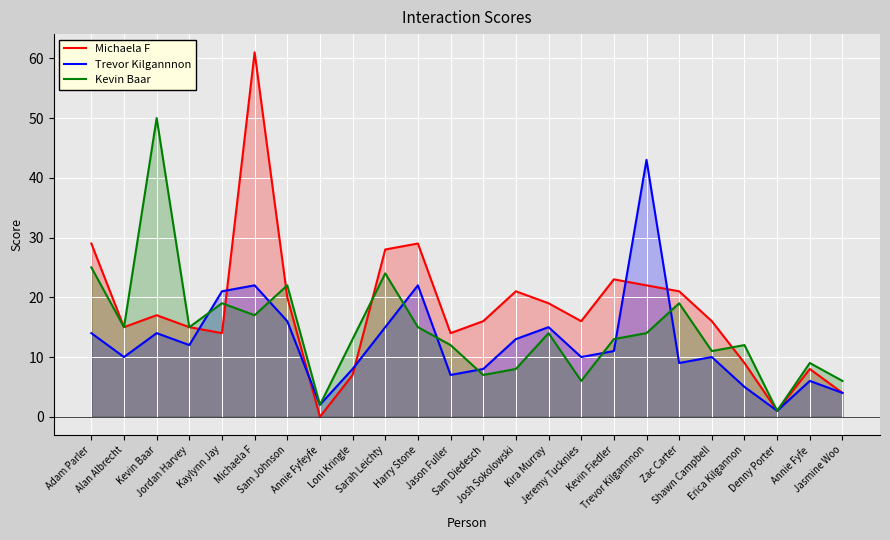

How many values in the Trevor Kilgannnon series exceed 11?

11